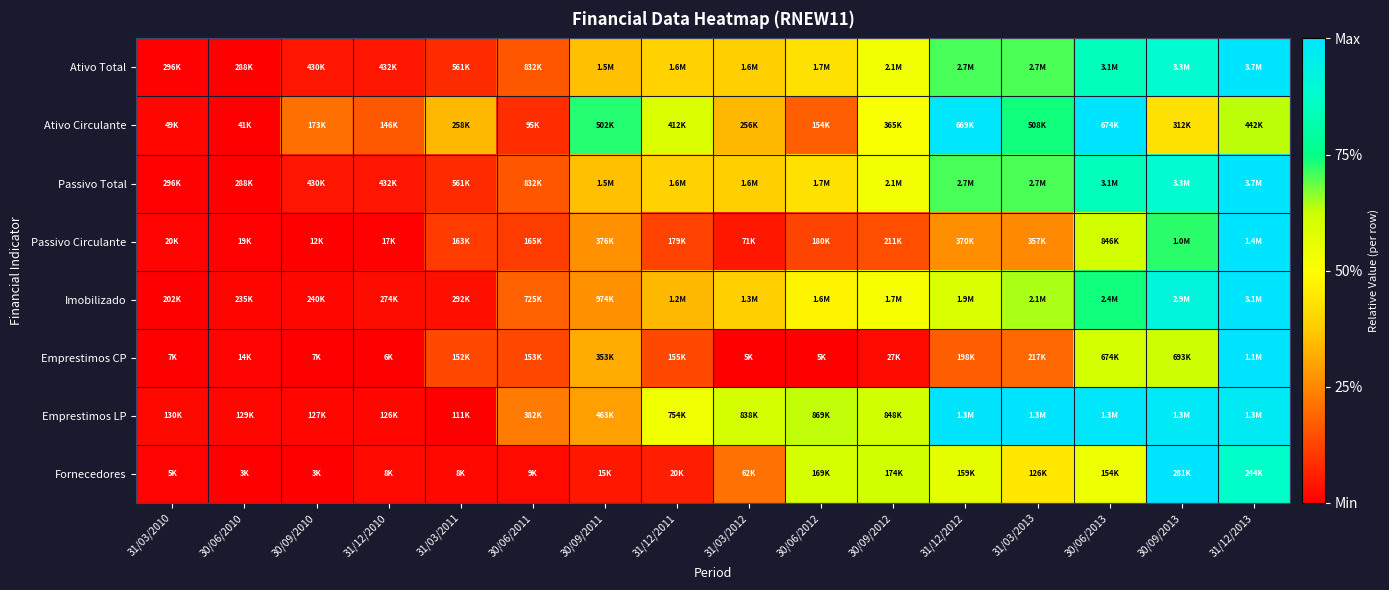

At how many categories does at least one series exceed 0?

16